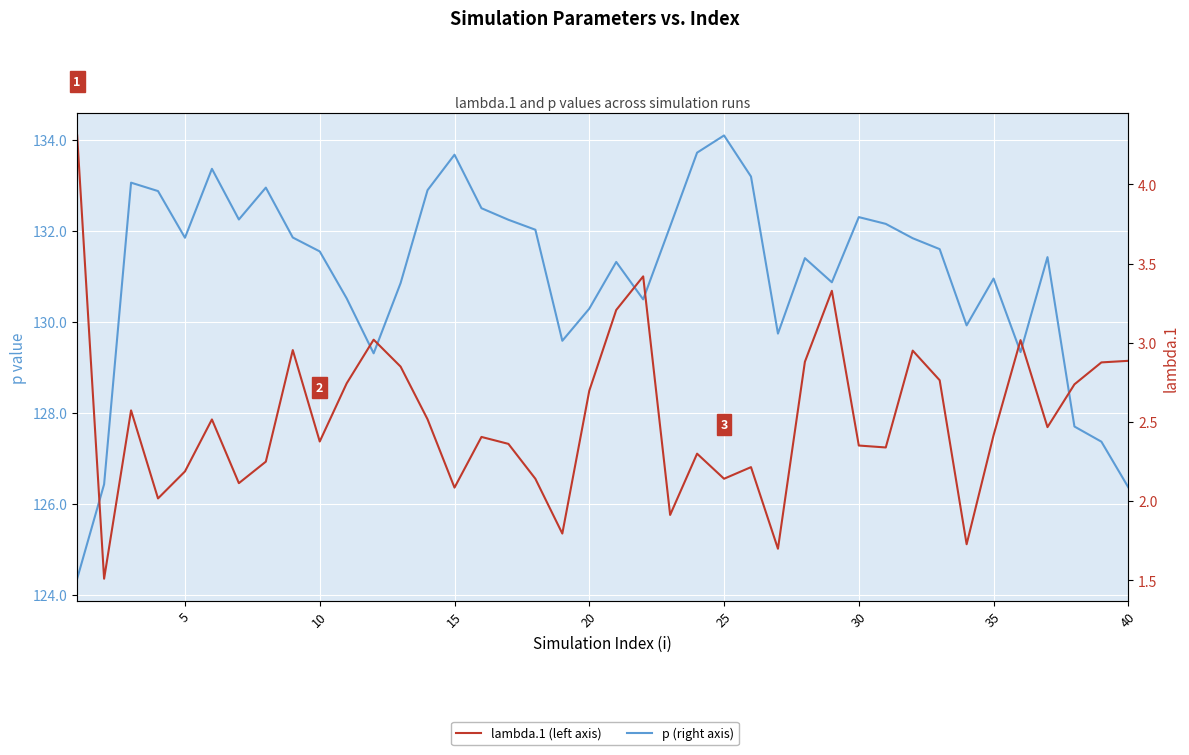

True or false: p (simulation index) has a value of 85.1 at 0.

False